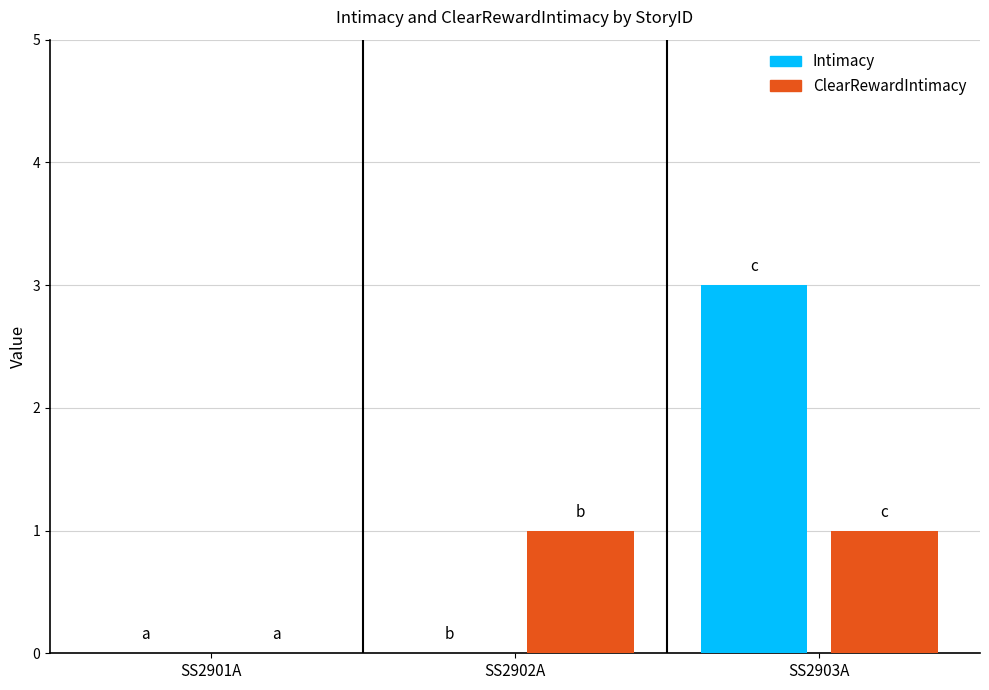

What are all the series names shown in the legend?

Intimacy, ClearRewardIntimacy